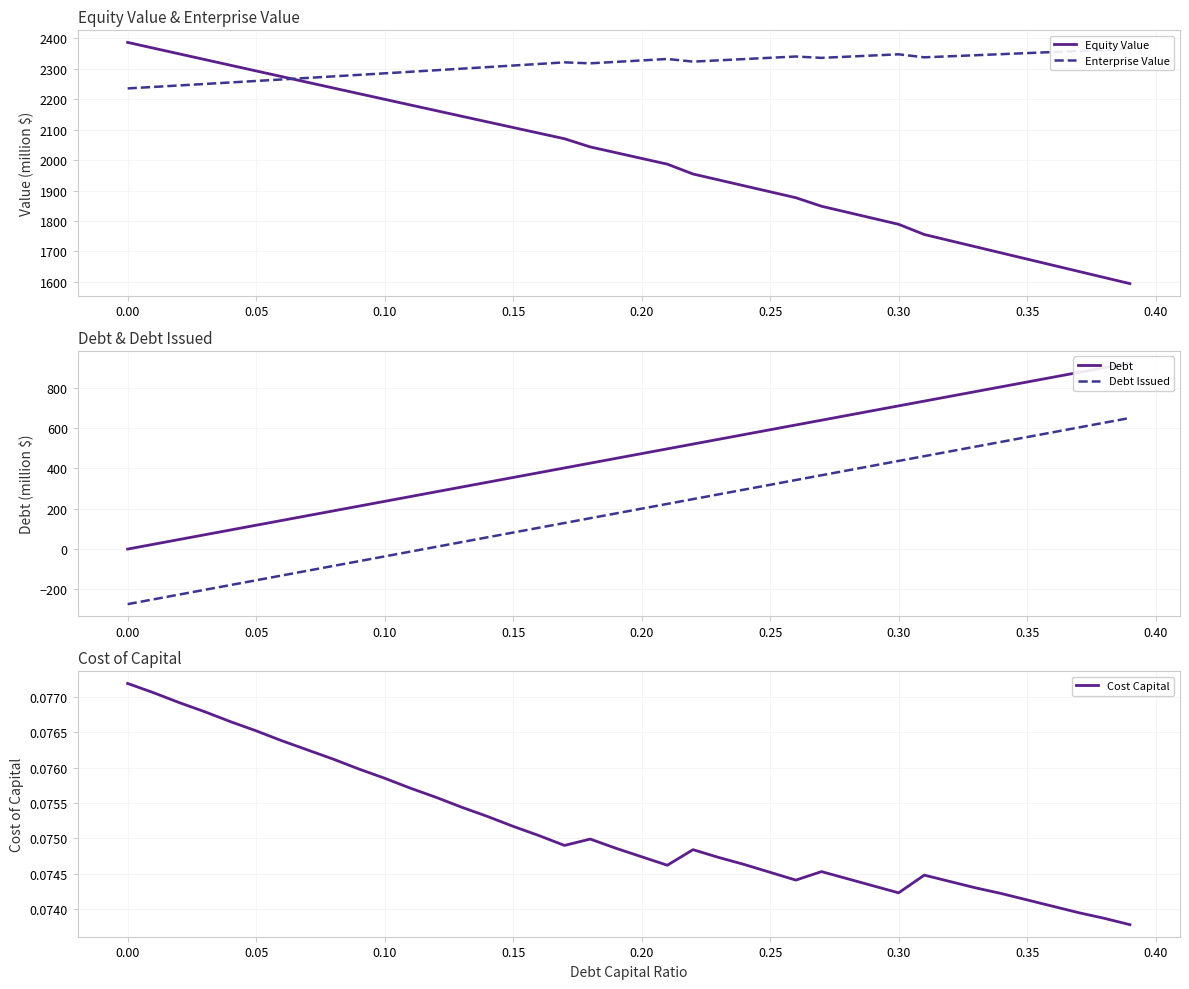

How many values in Debt Issued are above zero?

28